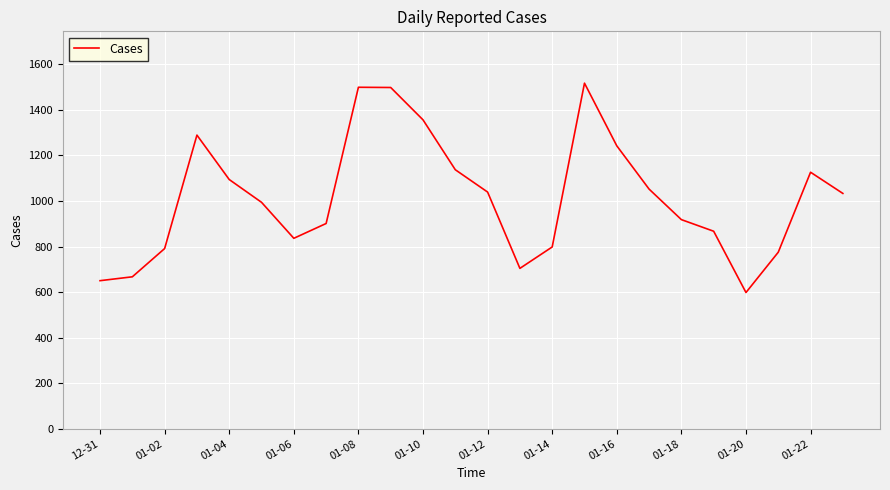

What is the minimum value shown in the chart?

598